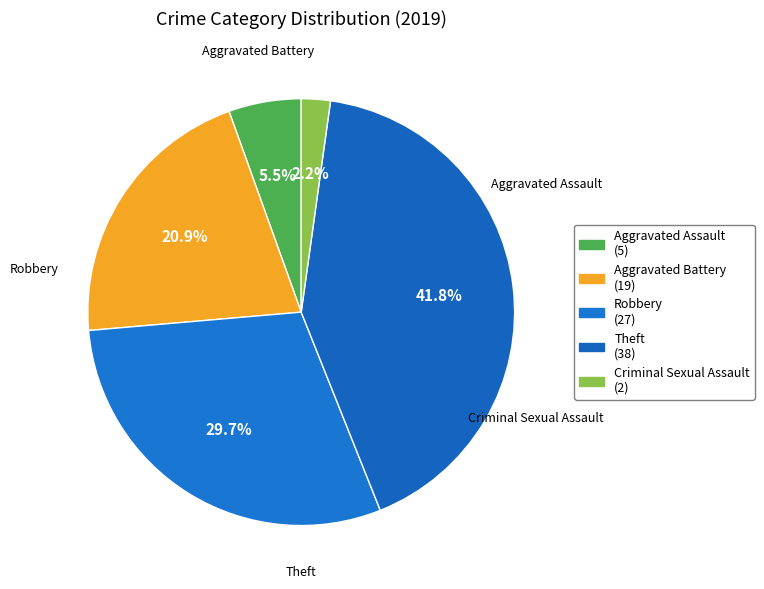

True or false: Criminal Sexual Assault accounts for 10% of the total.

False